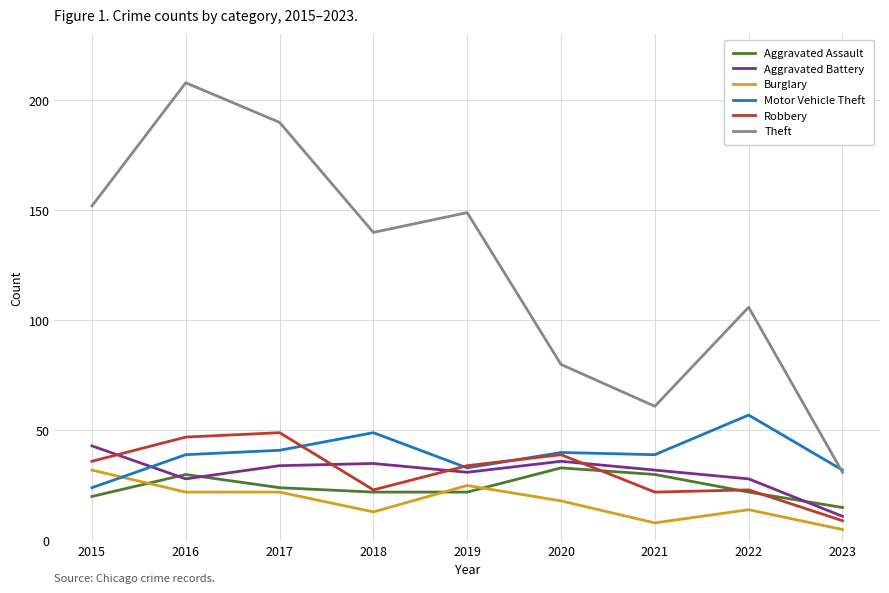

True or false: Theft has more than 0 points higher than both neighbors.

True